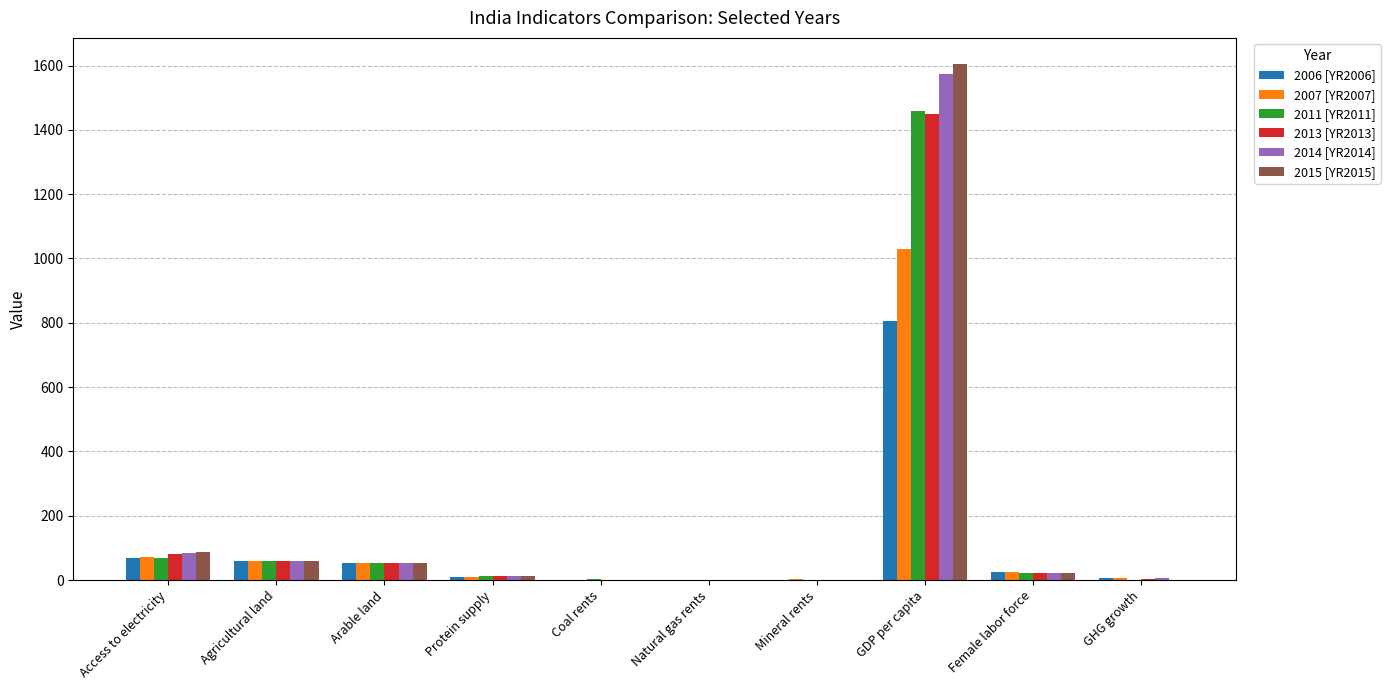

What are all the series names shown in the legend?

2006 [YR2006], 2007 [YR2007], 2011 [YR2011], 2013 [YR2013], 2014 [YR2014], 2015 [YR2015]